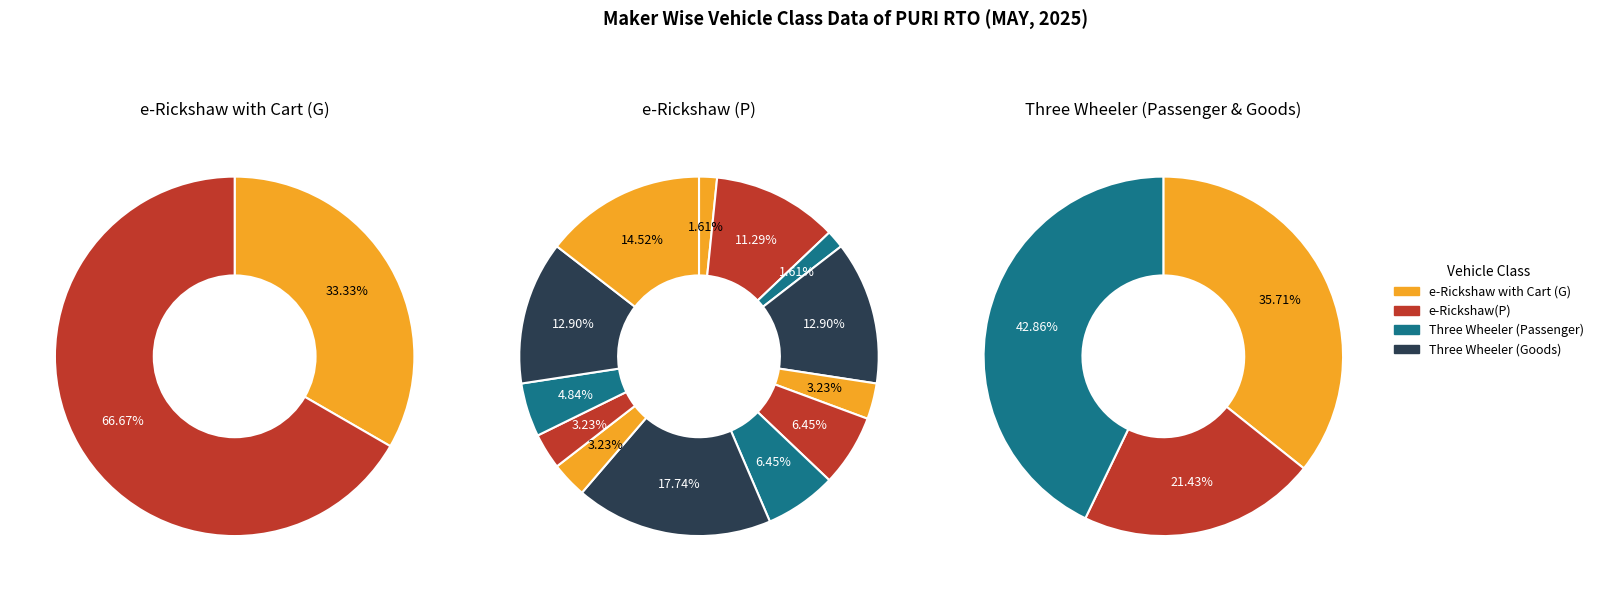

What portion of the pie excludes DILLI ELECTRIC AUTO PVT LTD?

100.0%